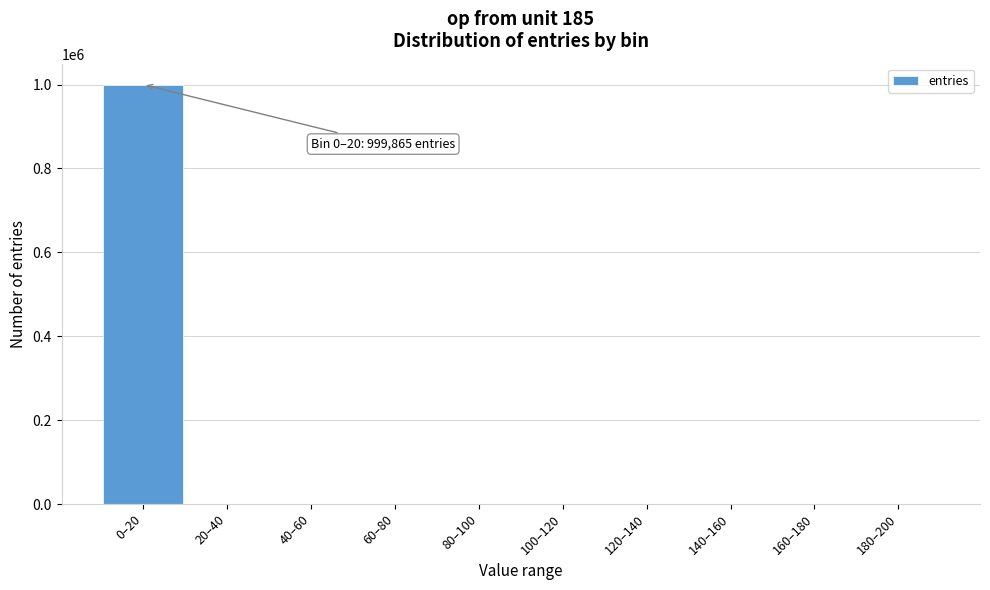

What is the greatest value displayed?

999865